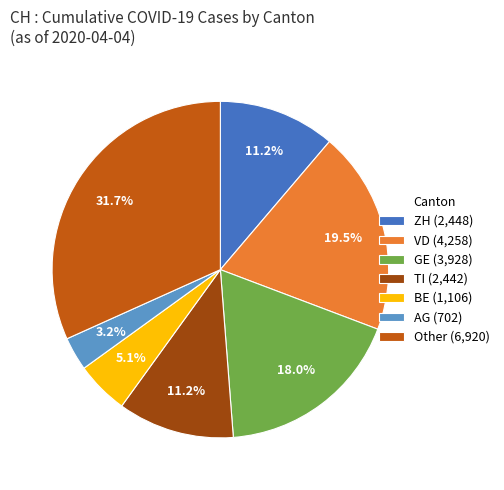

What is the largest slice in the pie chart?

Other (6,920)